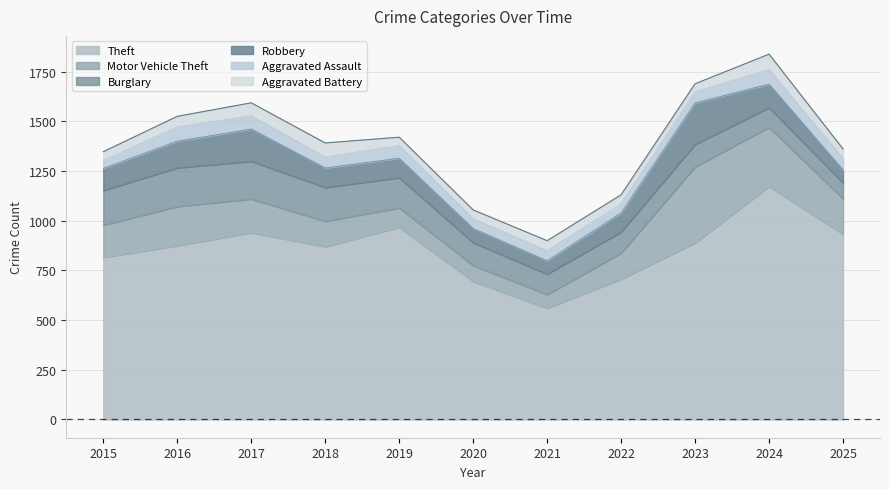

What is the difference between the highest and lowest values at 2017?

876